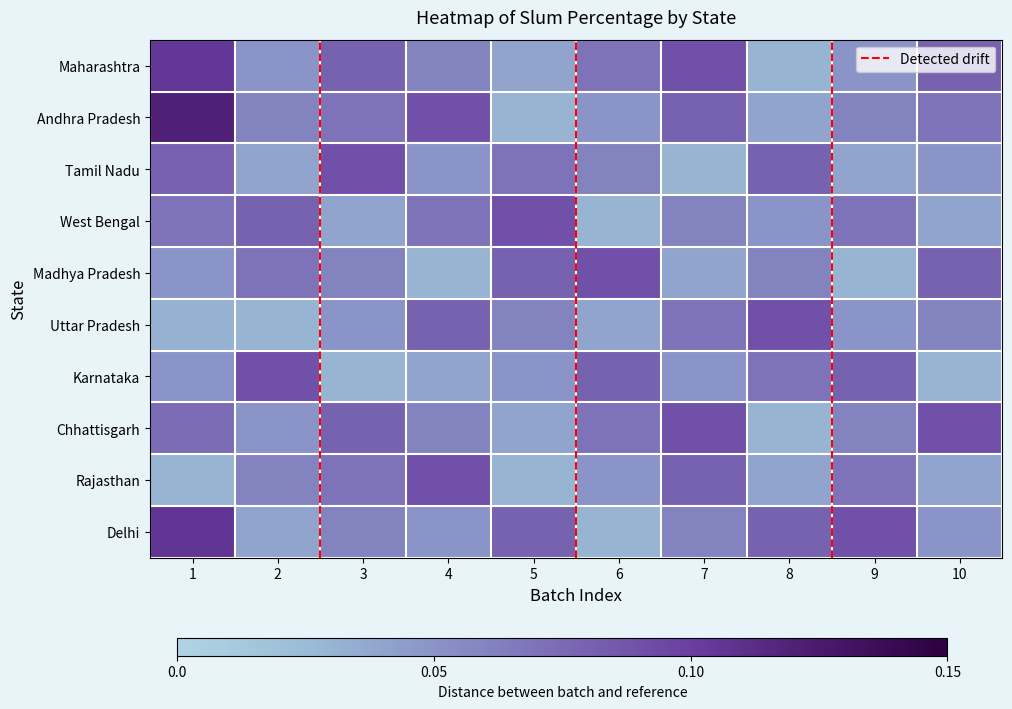

How many series are shown in this chart?

10